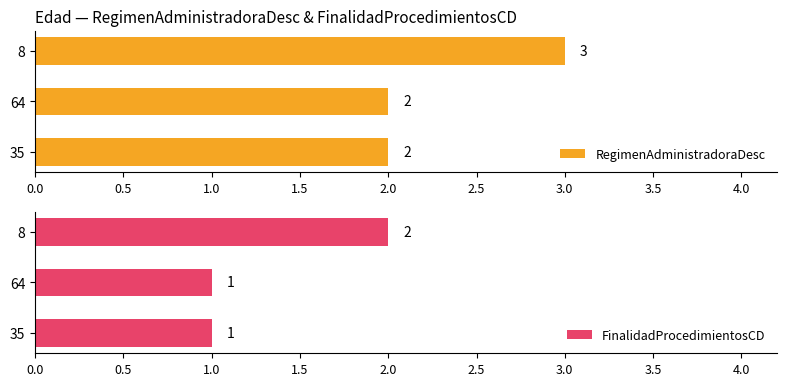

What is the sum of the RegimenAdministradoraDesc values at 64 and 35?

4